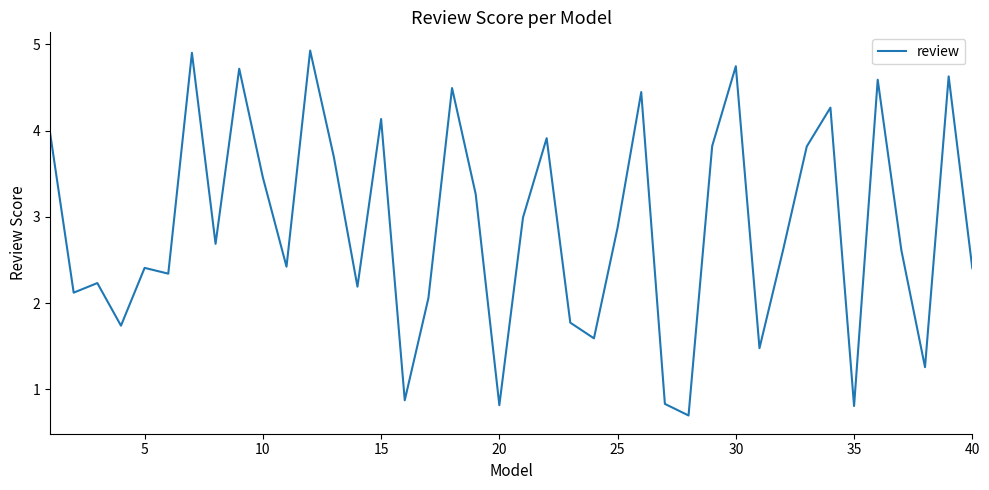

Does the chart have visible grid lines?

No